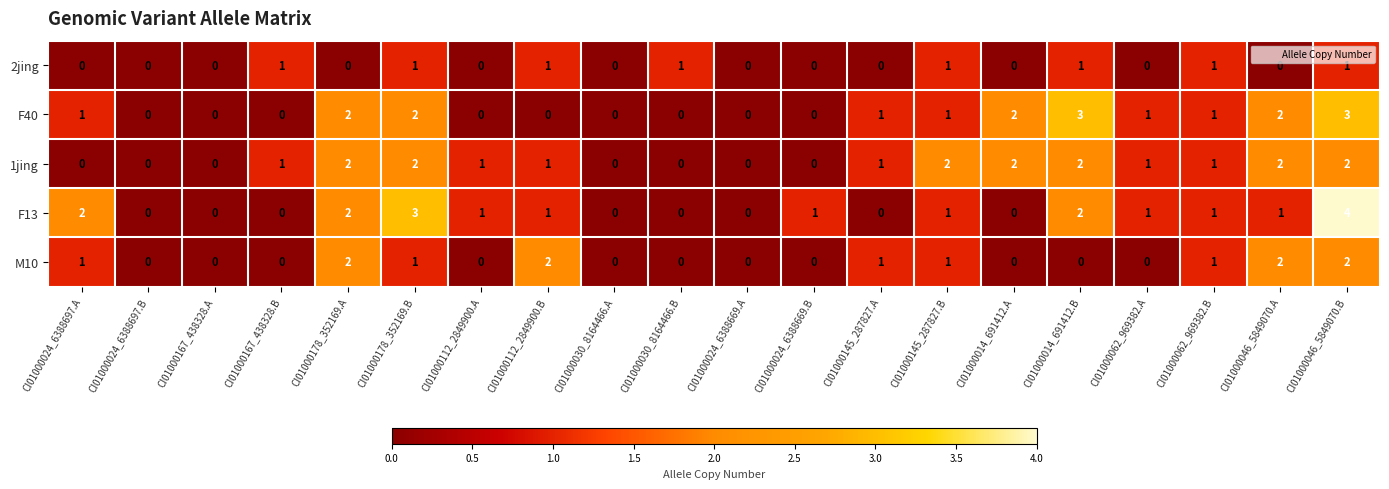

What is the difference between the maximum and minimum values in the F40 series?

3